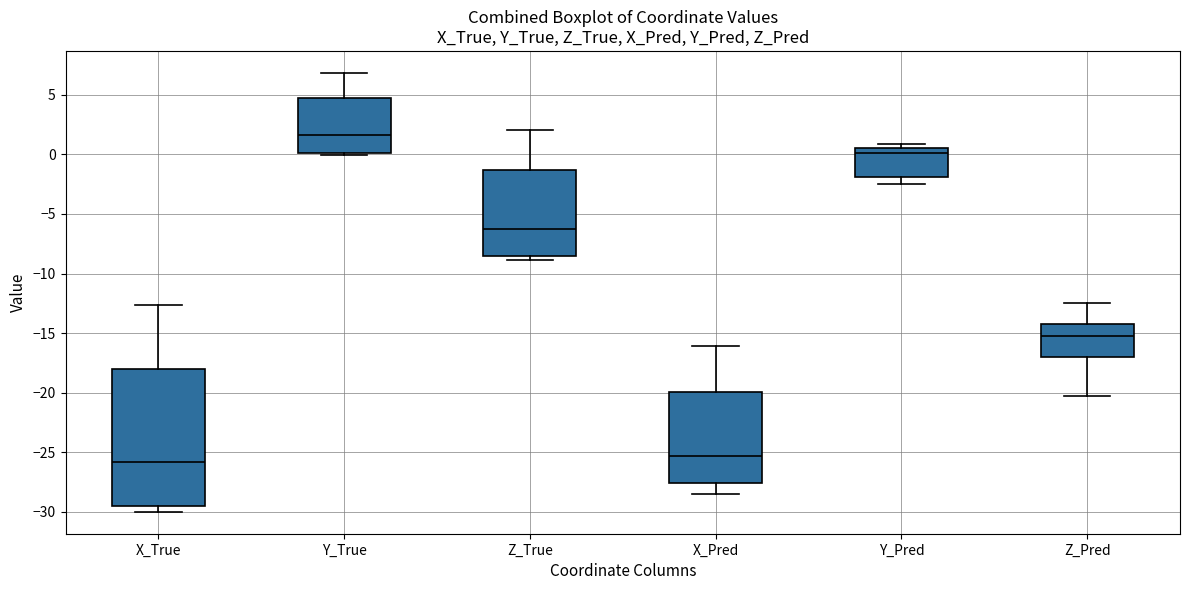

Reading left to right, transcribe this box plot: for each box, give where its median line is, the range the box spans, and where its two whiskers end, as read against the y-axis. The values are not printed on the chart, so give them approximately, as read against the axis.

X_True: median -26.0, box -29.5 to -18.0, whiskers -30.0 to -12.5
Y_True: median 1.5, box 0.0 to 4.5, whiskers 0.0 (just below the box's lower edge) to 7.0
Z_True: median -6.0, box -8.5 to -1.5, whiskers -9.0 to 2.0
X_Pred: median -25.5, box -27.5 to -20.0, whiskers -28.5 to -16.0
Y_Pred: median 0.0, box -2.0 to 0.5, whiskers -2.5 to 1.0
Z_Pred: median -15.0, box -17.0 to -14.0, whiskers -20.5 to -12.5